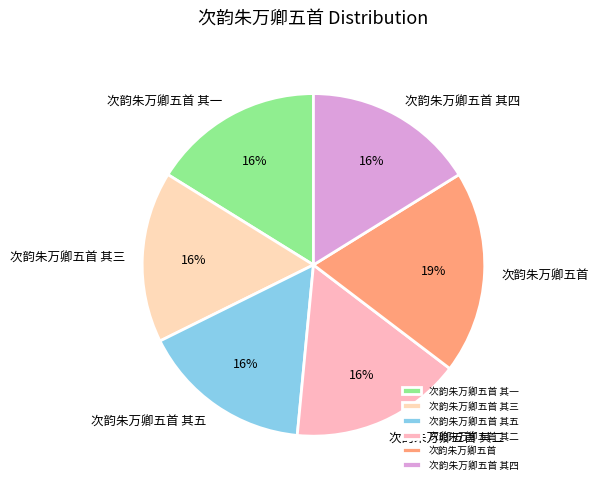

What is the largest slice in the pie chart?

次韵朱万卿五首